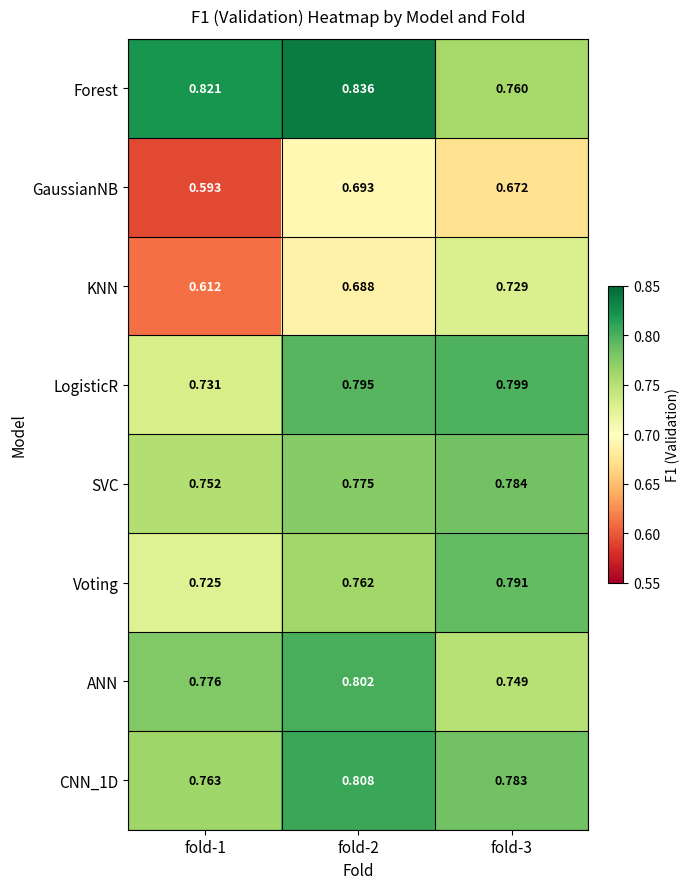

Count the number of categories in the chart.

3